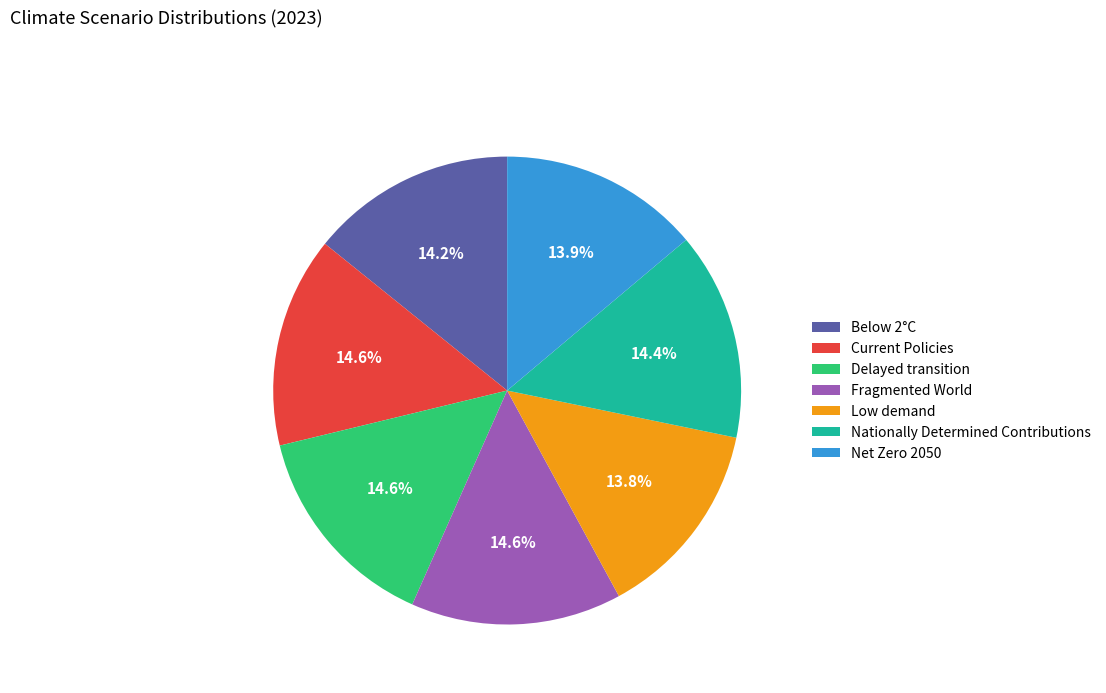

What percentage is NOT represented by Delayed transition?

85.4%